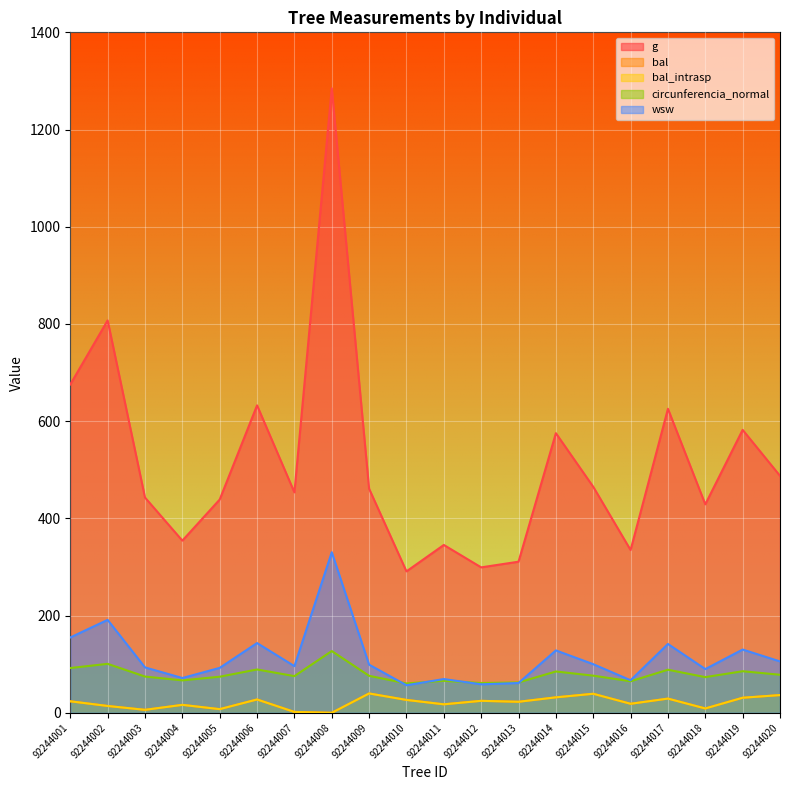

Reading right to left, extract all data points from this chart.

g: 487.6	582.1	428.9	625.5	334.9	465.0	575.3	310.9	299.2	345.3	291.0	460.9	1284.9	453.5	632.5	438.8	354.2	442.9	807.3	675.5
bal: 36.5	31.0	8.9	29.2	18.6	39.1	31.8	22.7	24.6	17.5	26.5	39.8	0.0	1.8	27.4	7.5	16.3	6.1	14.1	23.7
bal_intrasp: 36.5	31.0	8.9	29.2	18.6	39.1	31.8	22.7	24.6	17.5	26.5	39.8	0.0	1.8	27.4	7.5	16.3	6.1	14.1	23.7
circunferencia_normal: 78.3	85.5	73.4	88.7	64.9	76.4	85.0	62.5	61.3	65.9	60.5	76.1	127.1	75.5	89.2	74.2	66.7	74.6	100.7	92.1
wsw: 105.7	130.2	90.0	141.6	67.0	100.0	128.4	61.3	58.6	69.5	56.7	99.0	330.4	96.0	143.5	92.4	71.6	93.4	191.2	155.0